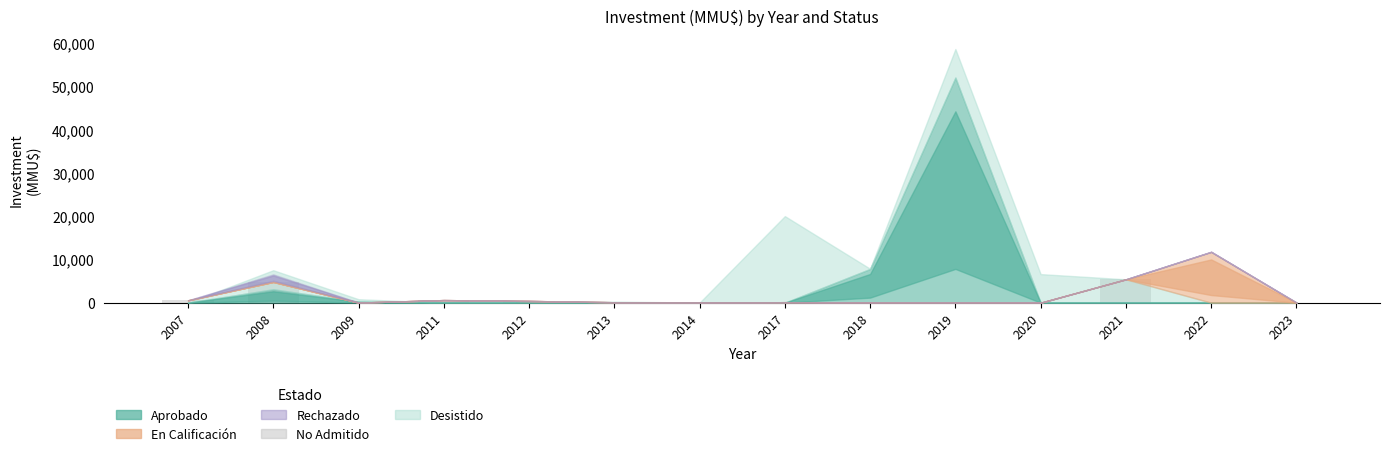

Are the bars horizontal?

No